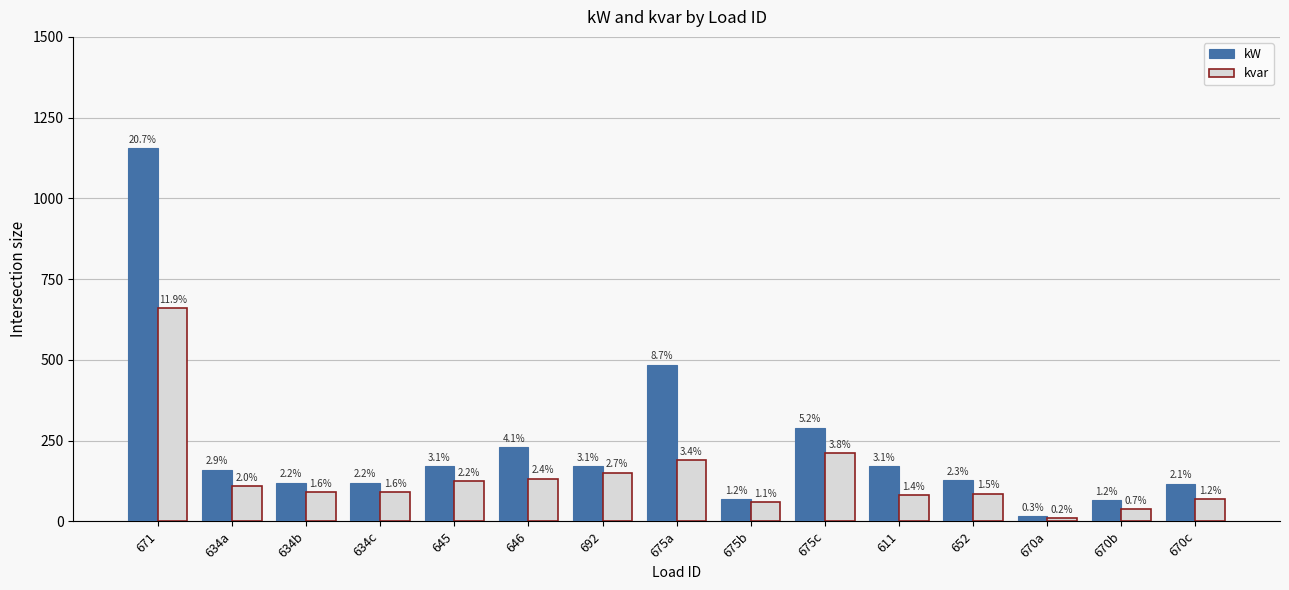

Which category has the lowest value in the kvar series?

670a